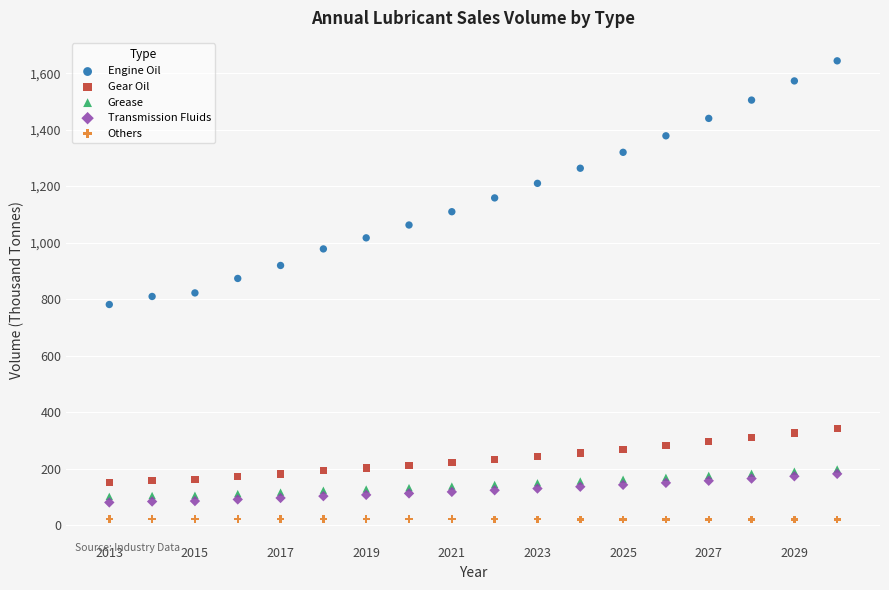

Which series contains the highest Y value?

Engine Oil